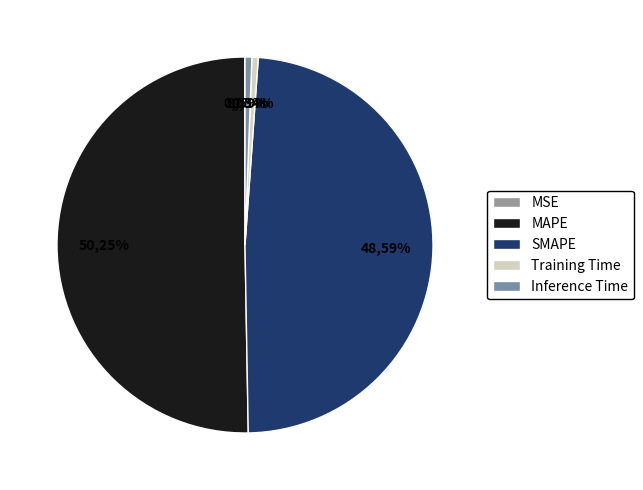

Between Training Time and MAPE, which is larger?

MAPE